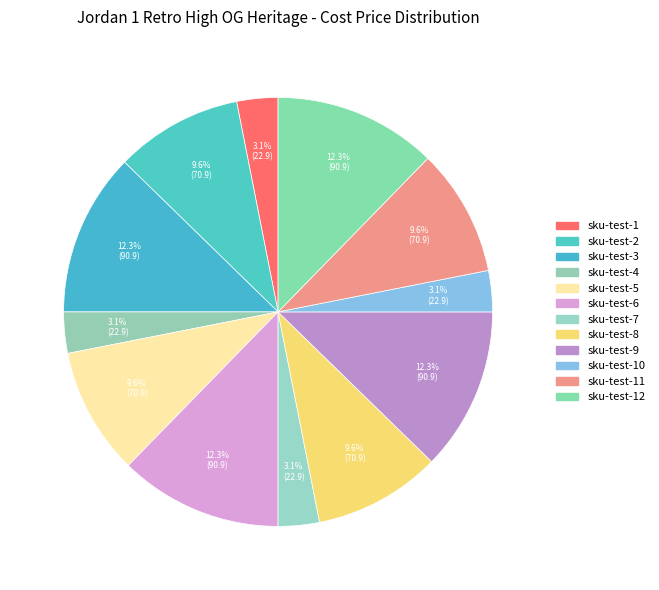

What is the smallest slice in the pie chart?

sku-test-1